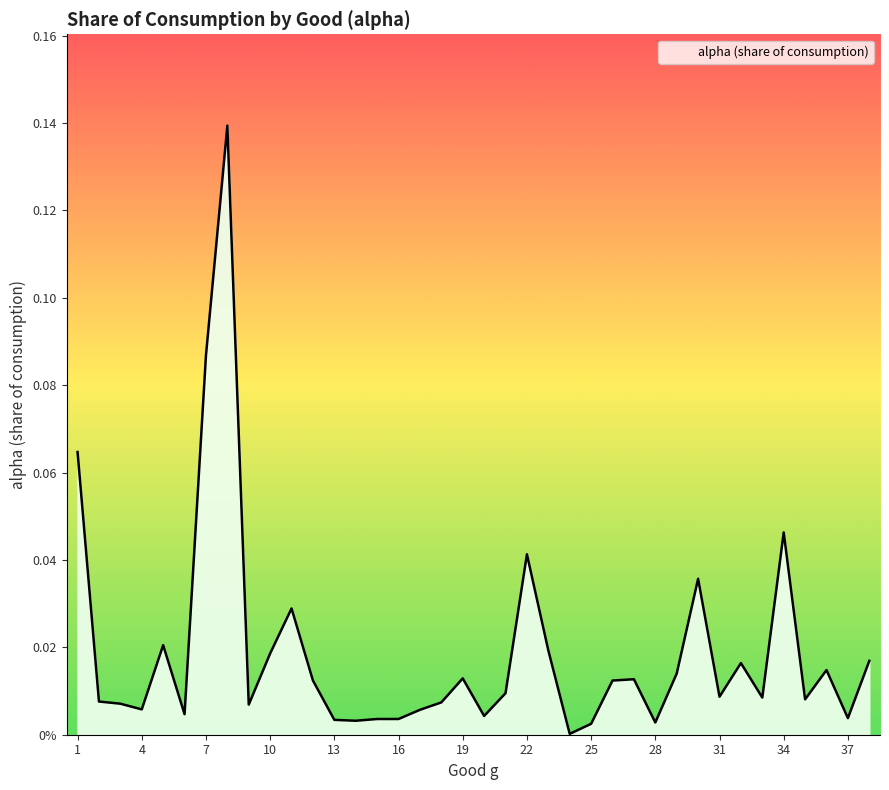

List the labels in order of value, smallest first.

24, 25, 28, 14, 13, 15, 16, 37, 20, 6, 17, 4, 9, 3, 18, 2, 35, 33, 31, 21, 12, 26, 27, 19, 29, 36, 32, 38, 10, 23, 5, 11, 30, 22, 34, 1, 7, 8